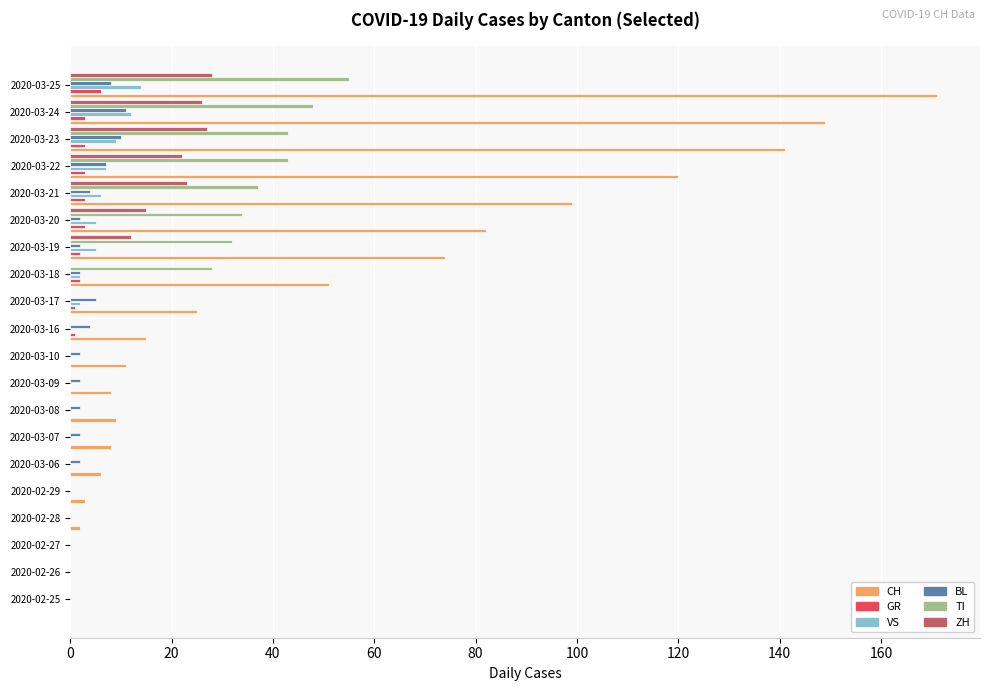

Which series has the largest total across all categories?

CH